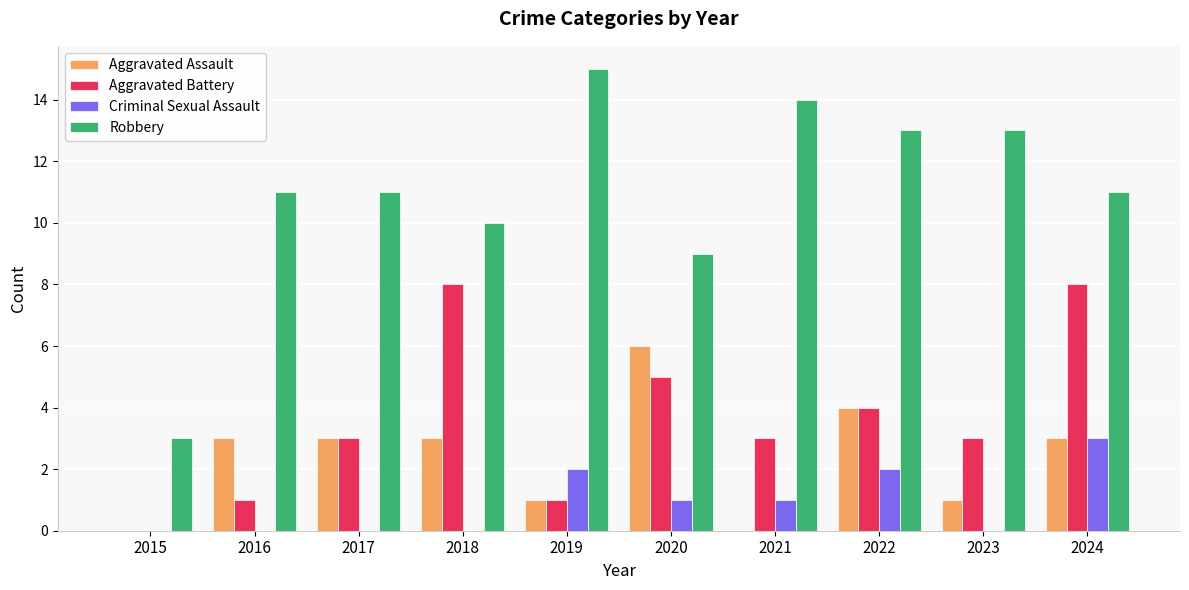

What is the maximum value for Aggravated Battery?

8